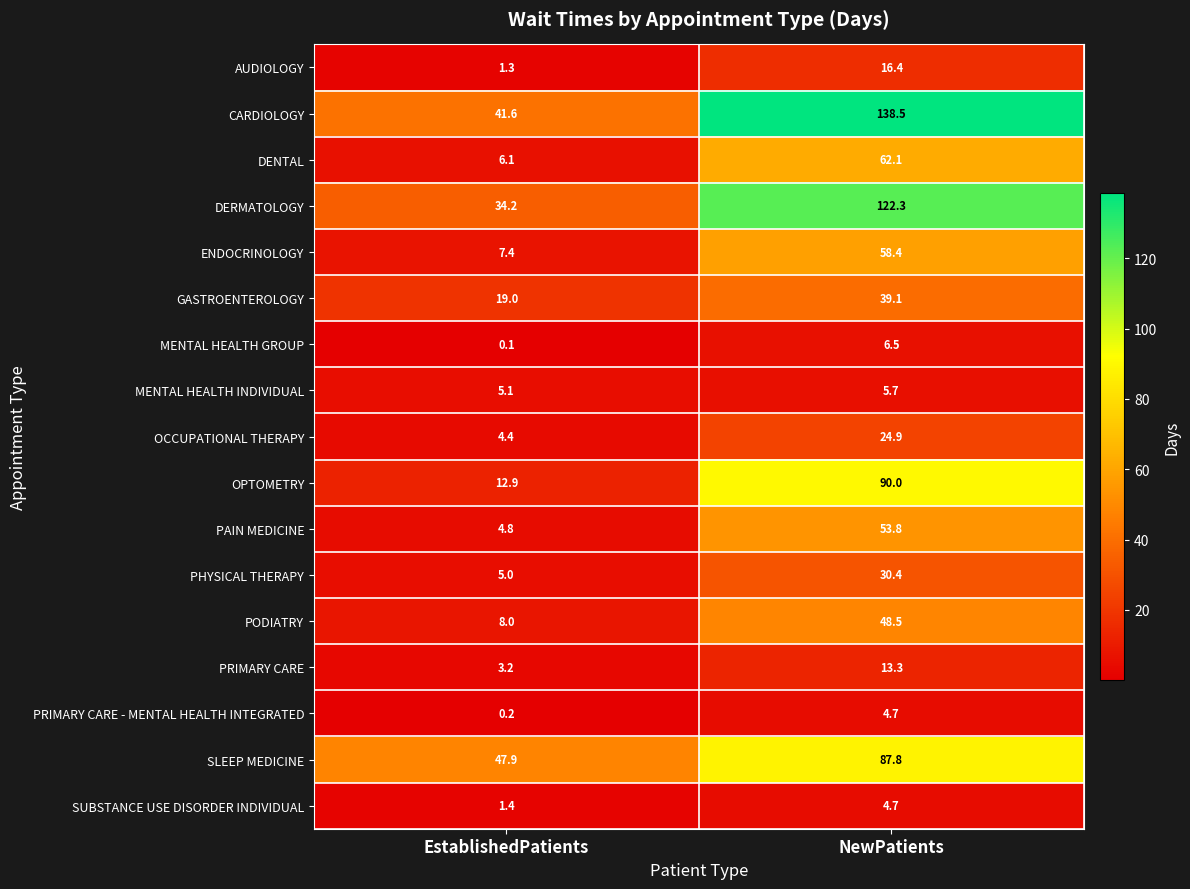

What is the smallest value displayed?

0.1